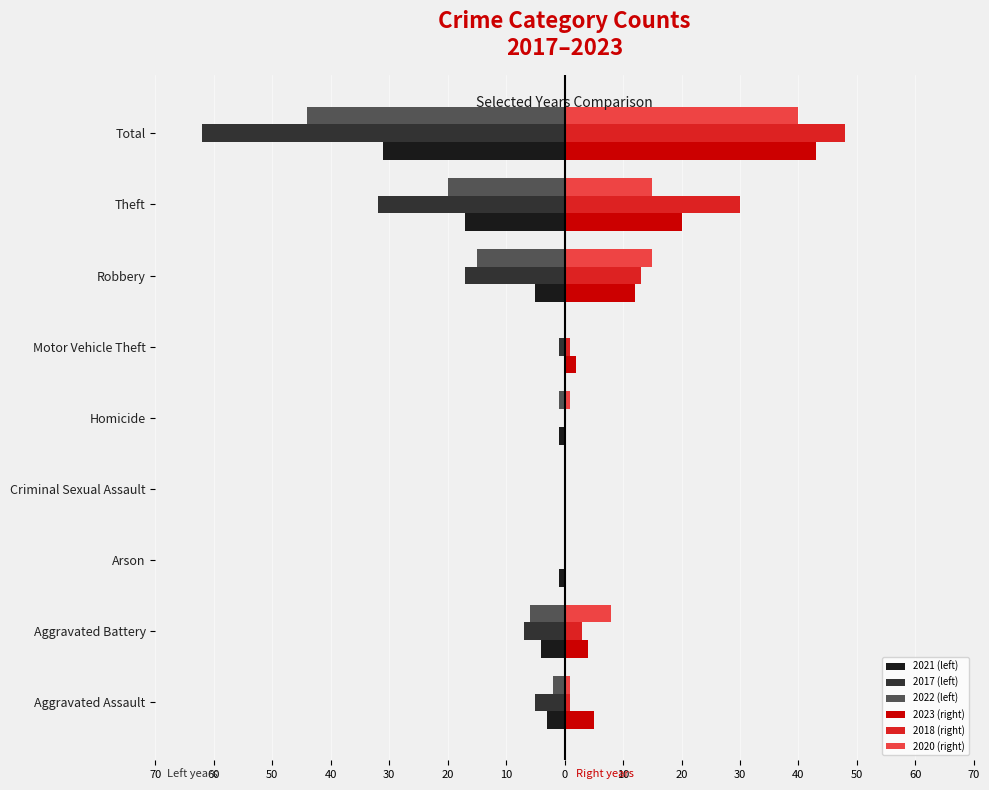

Reading left to right, extract all data points from this chart.

2021 (left): -3	-4	-1	0	-1	0	-5	-17	-31
2017 (left): -5	-7	0	0	0	-1	-17	-32	-62
2022 (left): -2	-6	0	0	-1	0	-15	-20	-44
2023 (right): 5	4	0	0	0	2	12	20	43
2018 (right): 1	3	0	0	0	1	13	30	48
2020 (right): 1	8	0	0	1	0	15	15	40